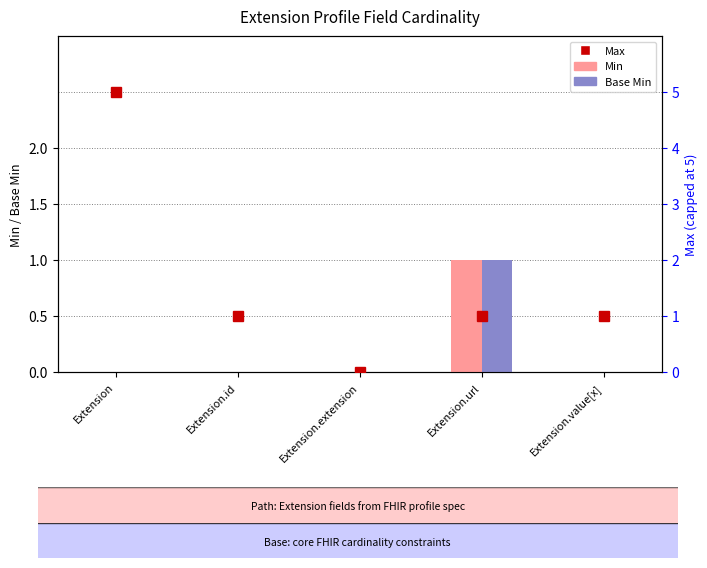

Which category has the highest value in the Min series?

Extension.url